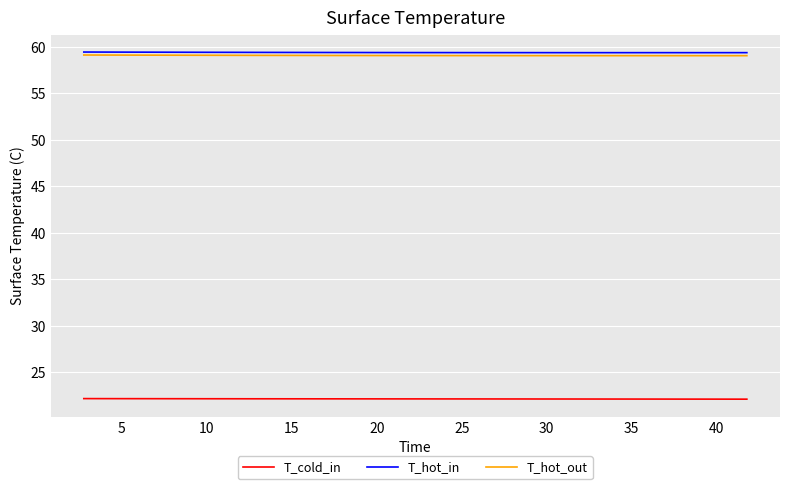

What is the maximum value shown in the chart?

59.4